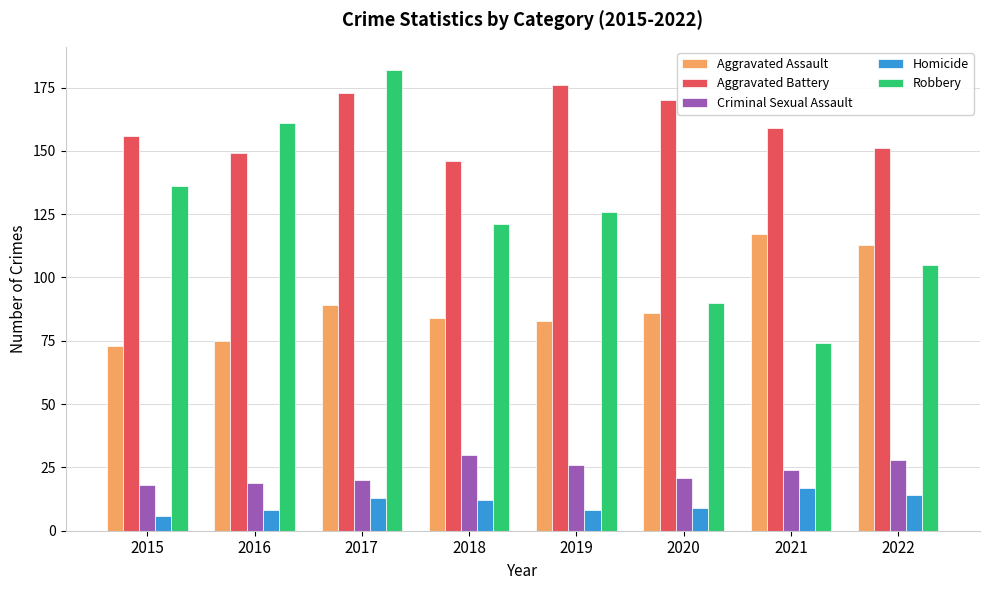

Rank the series at 2019 from highest to lowest value.

Aggravated Battery, Robbery, Aggravated Assault, Criminal Sexual Assault, Homicide